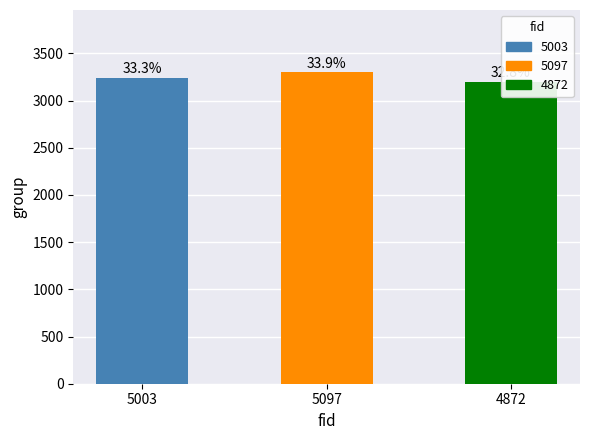

What is the sum of all values?

9745